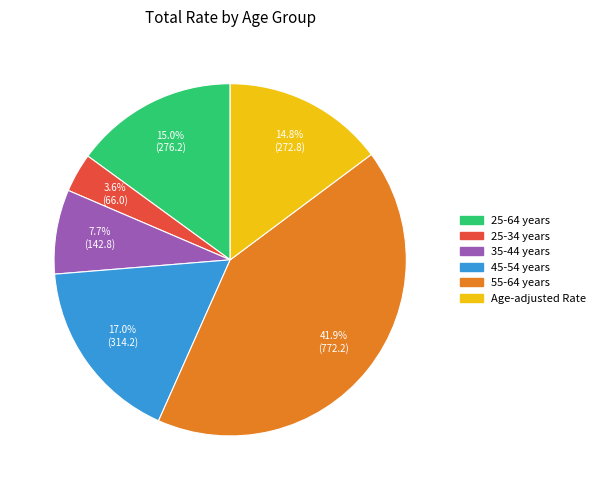

Combined, do 25-34 years and 25-64 years account for over 50%?

No